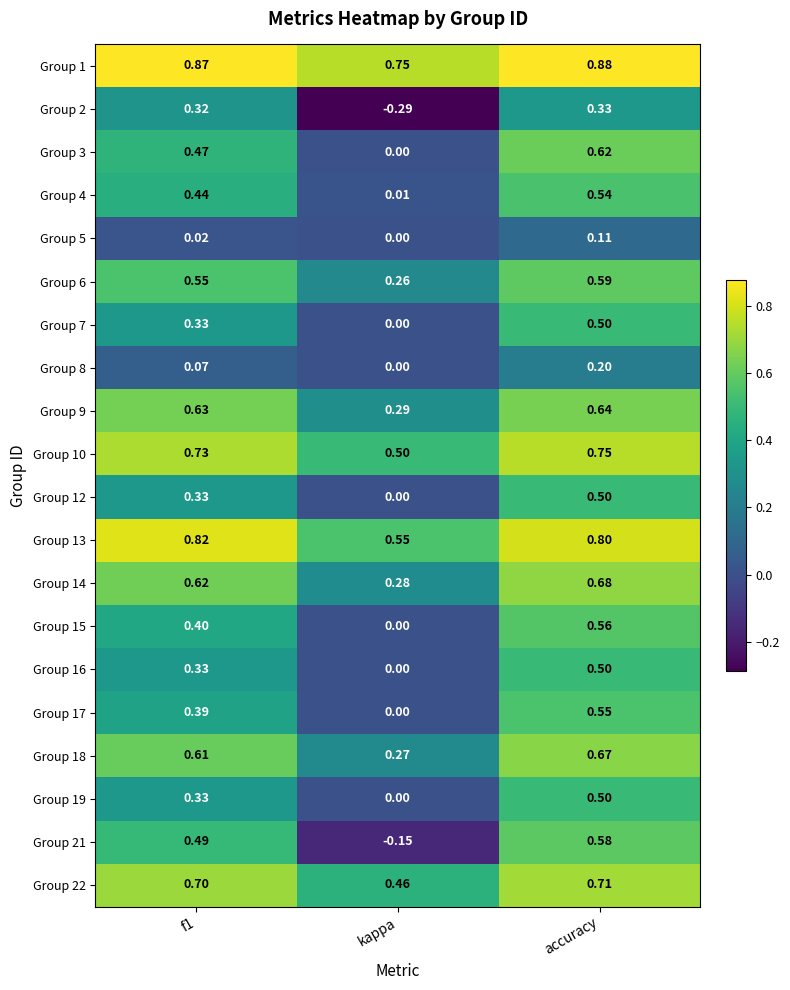

At which category is the sum across all series the highest?

accuracy